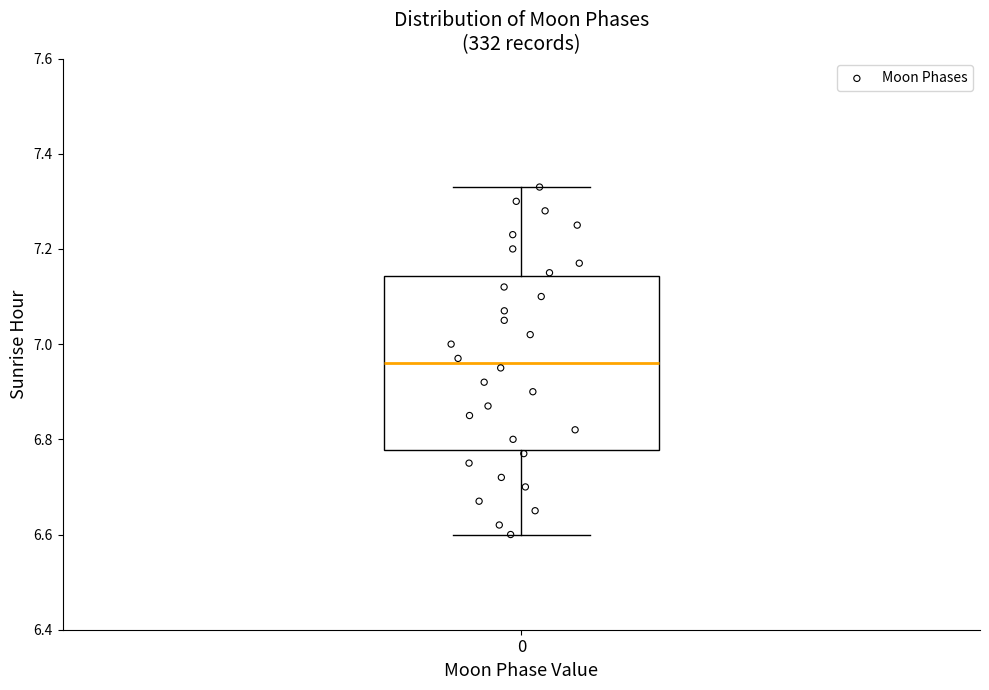

Transcribe this box plot: give where the median line is, the range the box spans, and where the two whiskers end, as read against the y-axis. The values are not printed on the chart, so give them approximately, as read against the axis.

median 6.96, box 6.78 to 7.14, whiskers 6.60 to 7.34